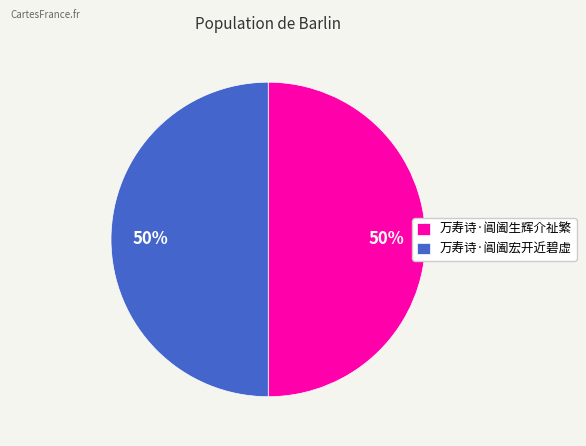

Do 万寿诗·阊阖生辉介祉繁 and 万寿诗·阊阖宏开近碧虚 together represent more than half of the pie?

Yes